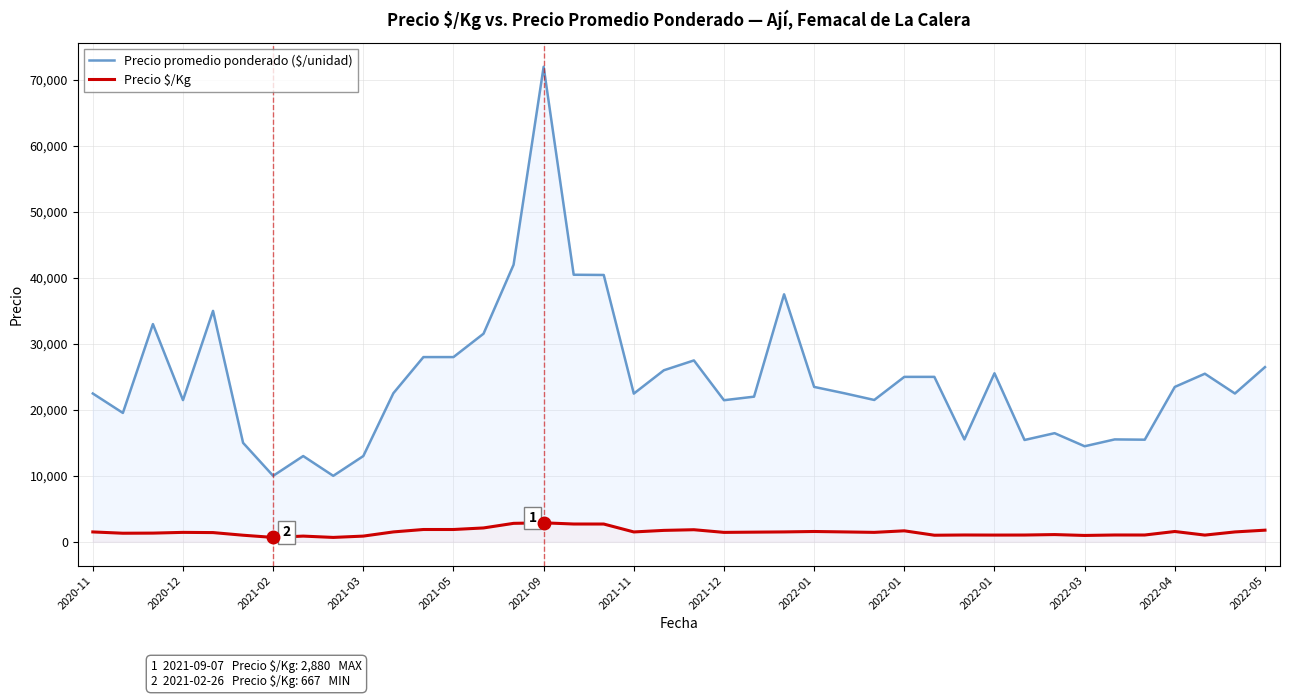

Rank the series at 14 from lowest to highest value.

Precio $/Kg, Precio promedio ponderado ($/unidad)